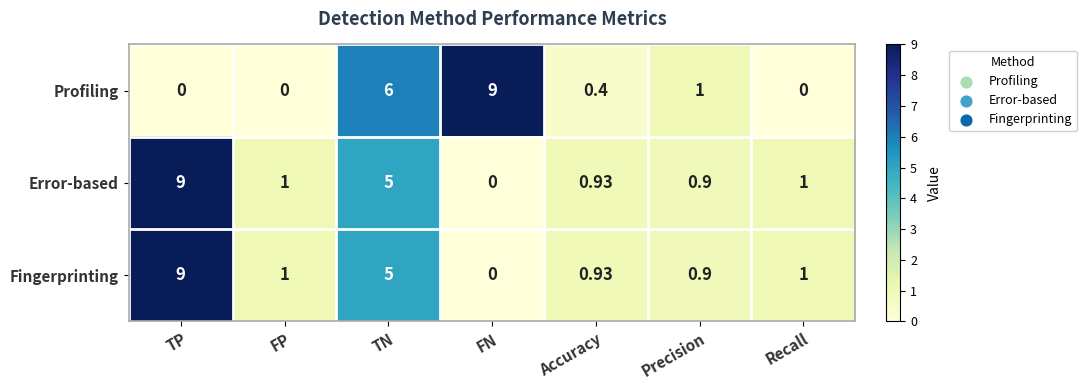

Which category has the highest value in the Fingerprinting series?

TP